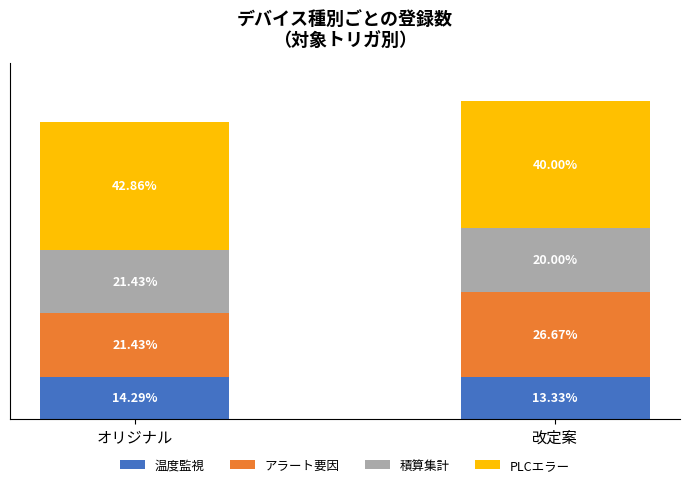

Does the chart contain any negative values?

No